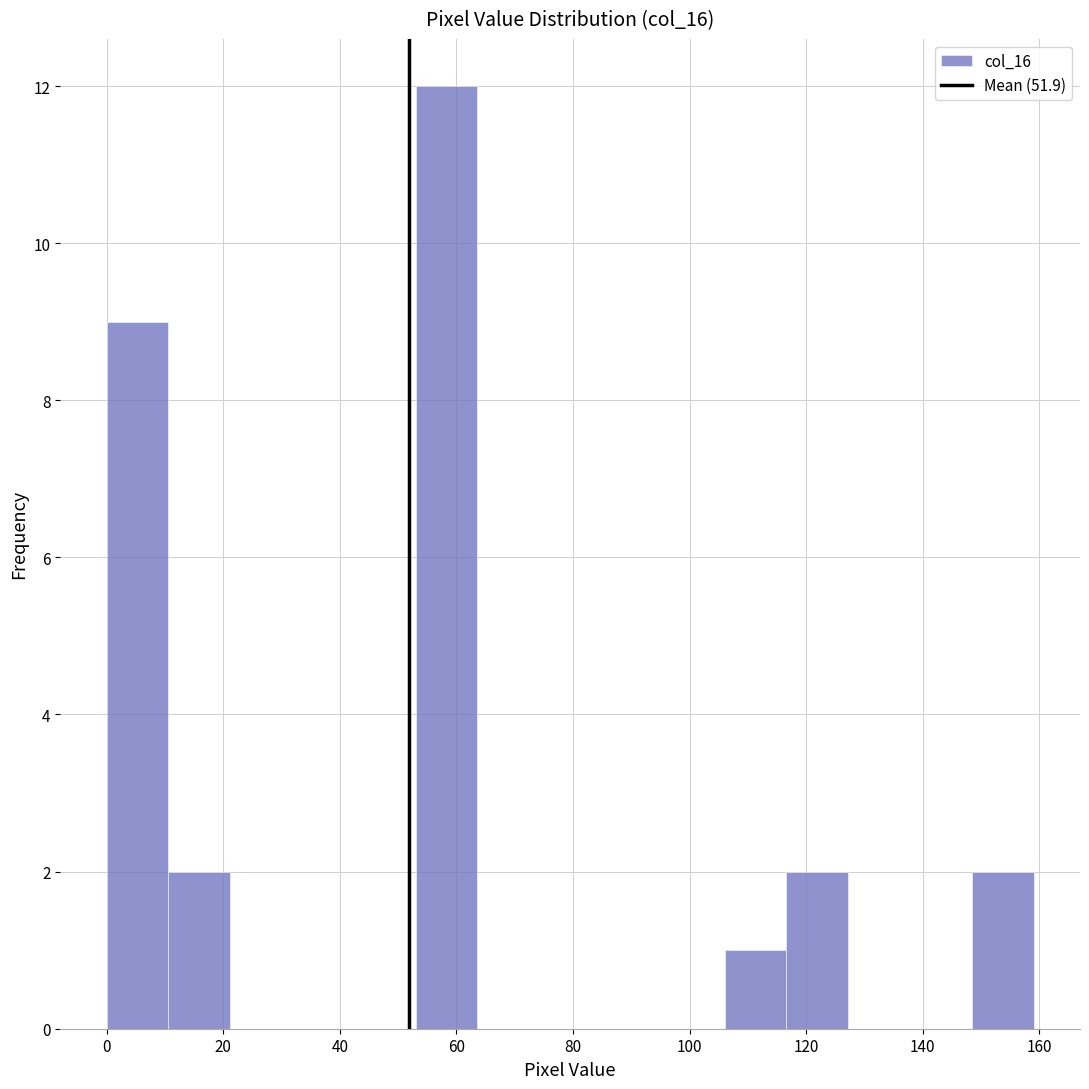

Over which range of the x-axis is the bar tallest?

53.0 to 63.6